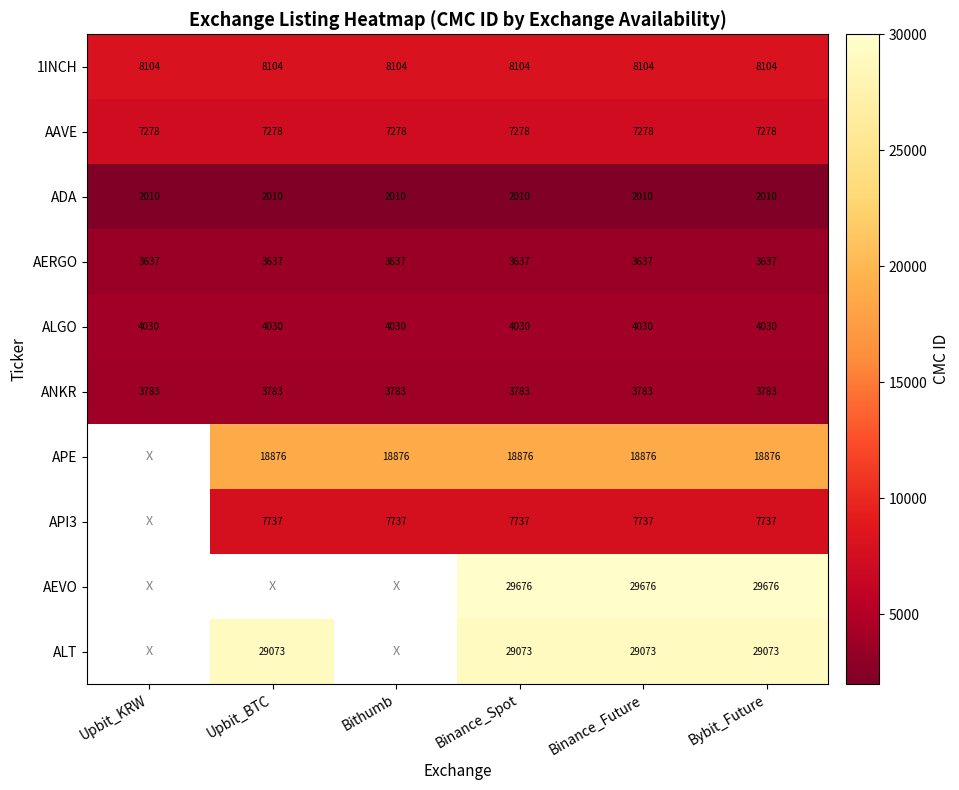

At how many categories does at least one series exceed 19027?

4